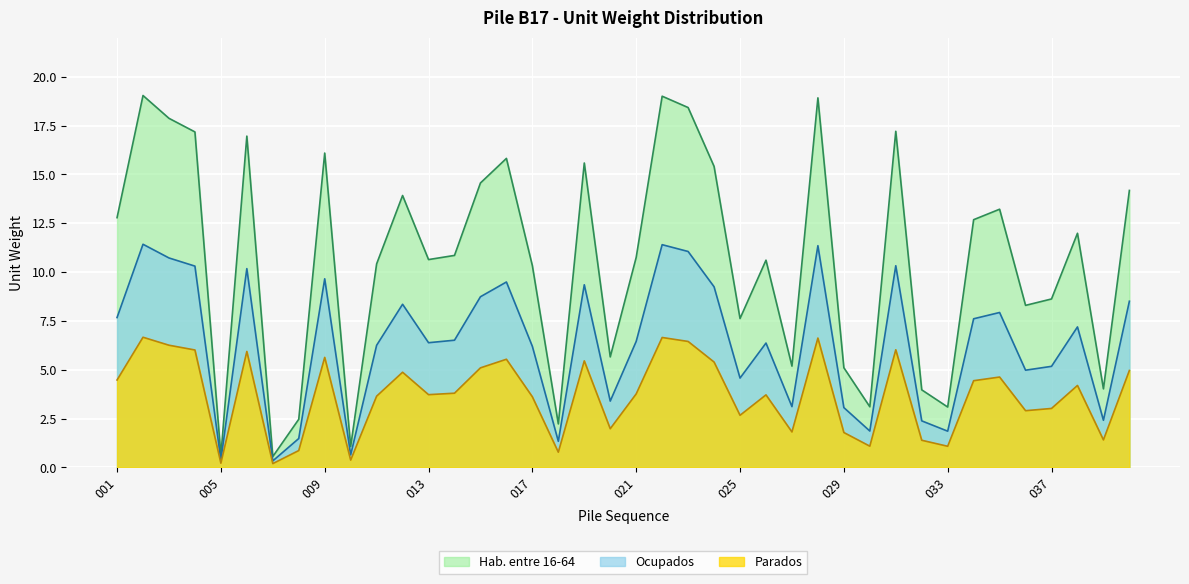

What is the minimum value shown in the chart?

0.2